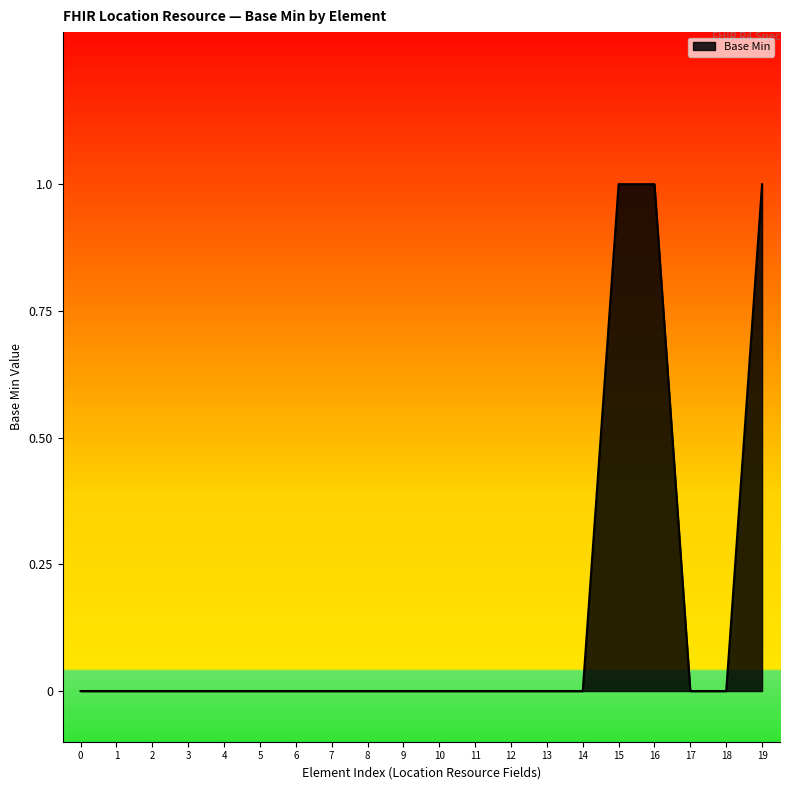

Approximately how many times larger is the value at 19 compared to 16?

1.0